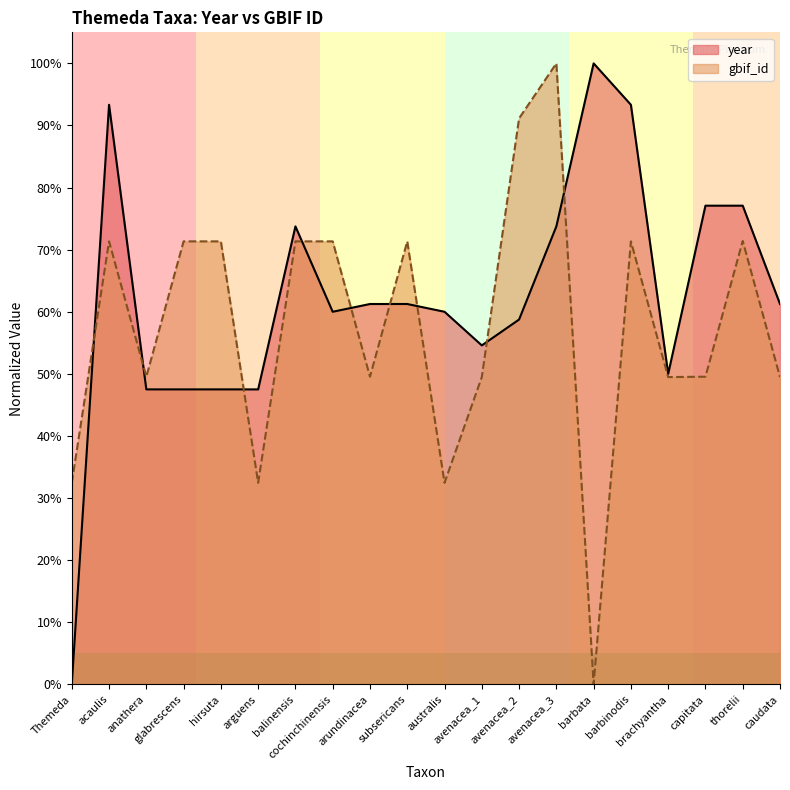

How many intersections are there between year and gbif_id?

9